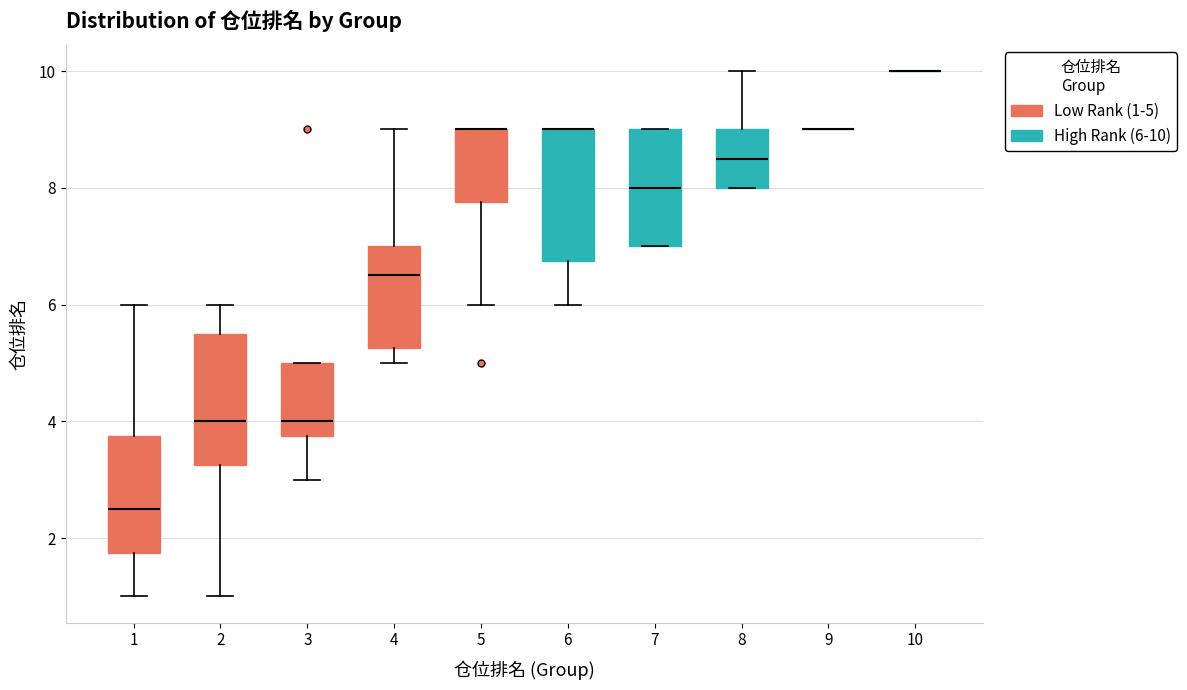

Reading left to right, read every box against the y-axis: the position of its median line, the range the box covers, and the ends of its whiskers. The values are not printed on the chart, so give them approximately, as read against the axis.

1: median 2.6, box 1.8 to 3.8, whiskers 1.0 to 6.0
2: median 4.0, box 3.2 to 5.6, whiskers 1.0 to 6.0
3: median 4.0, box 3.8 to 5.0, whiskers 3.0 to 5.0
4: median 6.6, box 5.2 to 7.0, whiskers 5.0 to 9.0
5: median 9.0 (drawn on the box's upper edge), box 7.8 to 9.0, whiskers 6.0 to 9.0
6: median 9.0 (drawn on the box's upper edge), box 6.8 to 9.0, whiskers 6.0 to 9.0
7: median 8.0, box 7.0 to 9.0, whiskers 7.0 to 9.0
8: median 8.6, box 8.0 to 9.0, whiskers 8.0 to 10.0
9: box collapsed to a line at 9.0, whiskers 9.0 to 9.0
10: box collapsed to a line at 10.0, whiskers 10.0 to 10.0